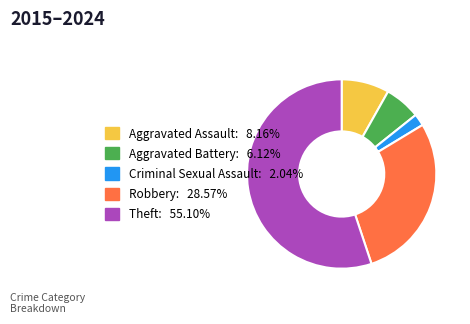

True or false: Aggravated Assault accounts for 19% of the total.

False